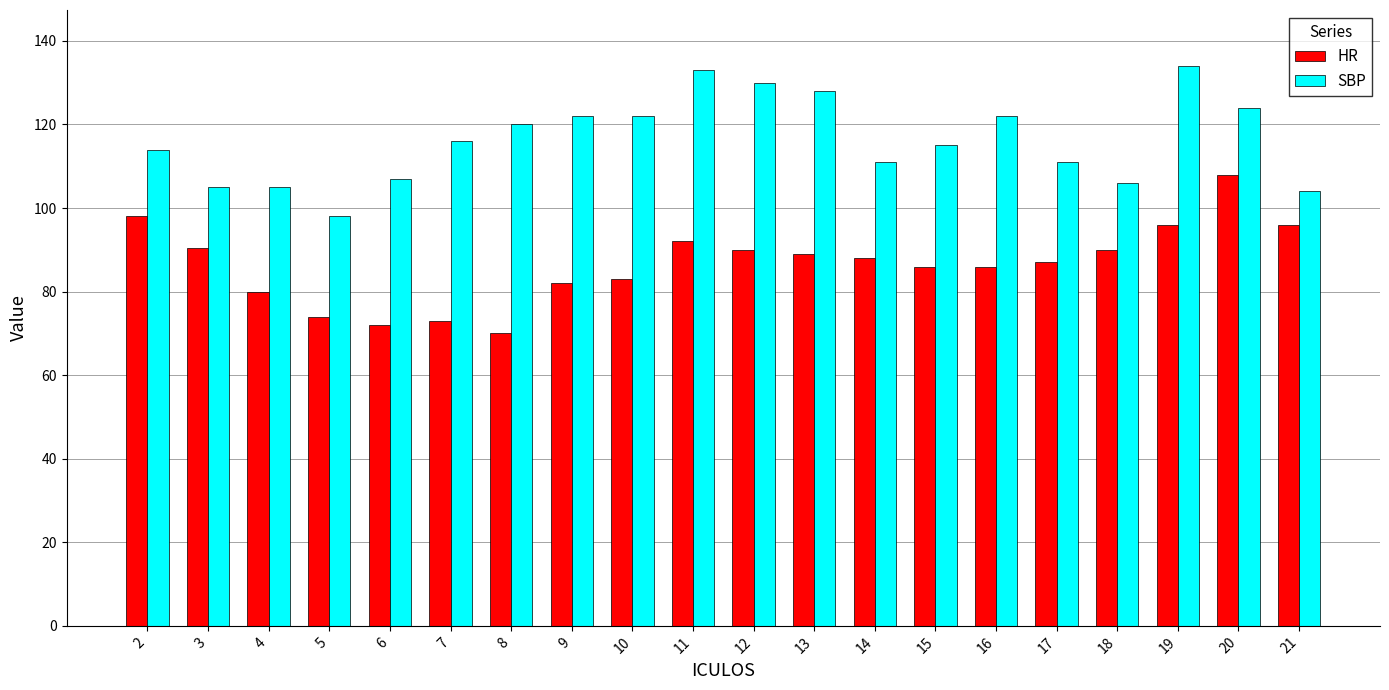

What is the sum of the SBP values at 2 and 6?

221.0